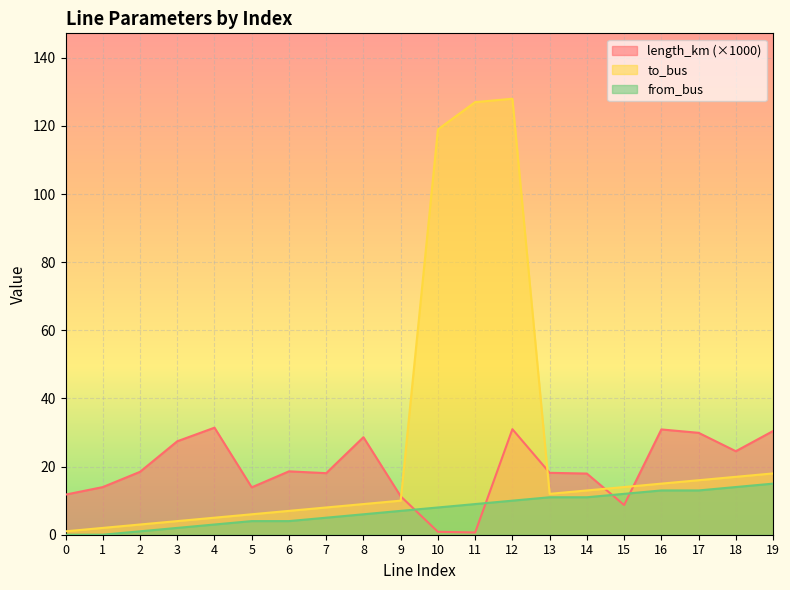

At which category is the sum across all series the highest?

12